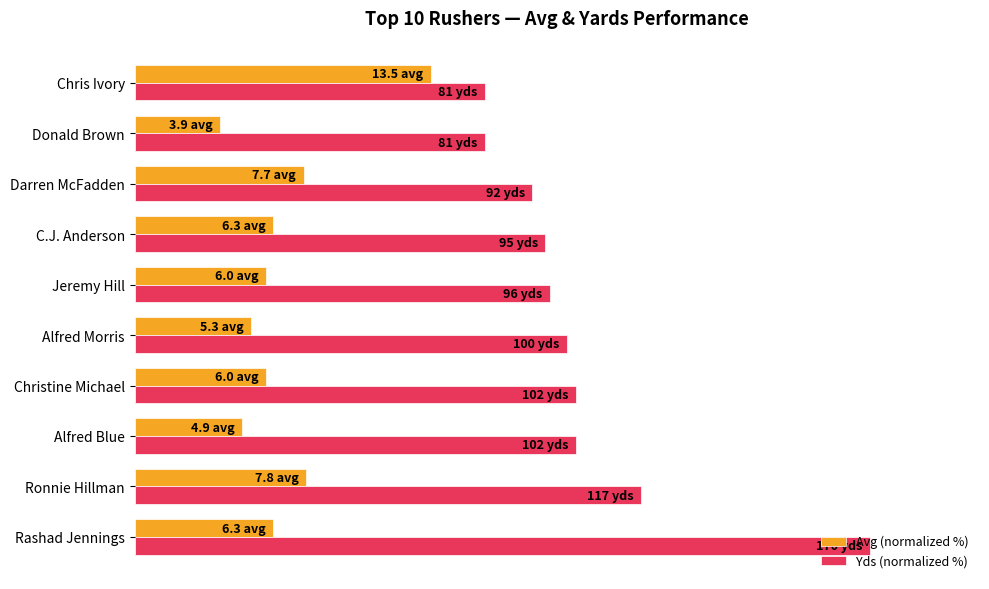

What position from the right is Darren McFadden?

3